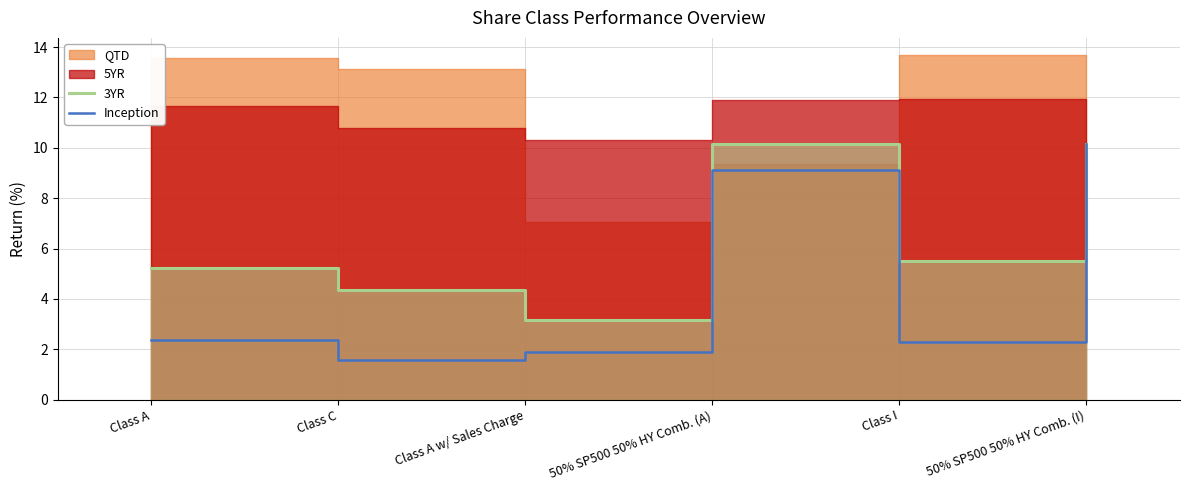

The Inception series shows 5.0 at 50% SP500 50% HY Comb. (A). True or false?

False